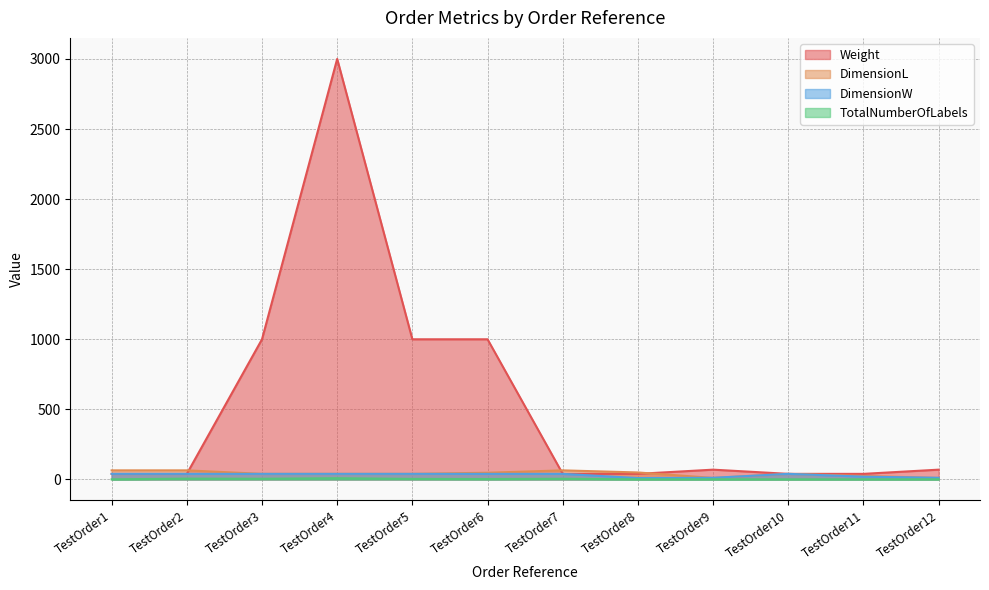

The value of DimensionW at TestOrder3 is 8. True or false?

False